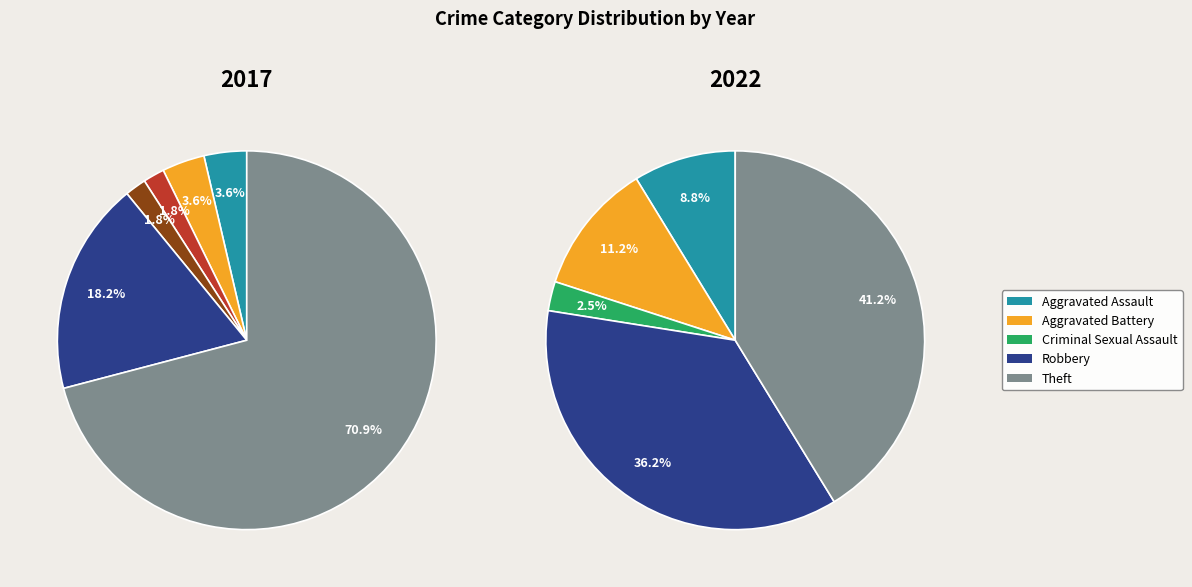

What percentage is NOT represented by Theft?

29.1%